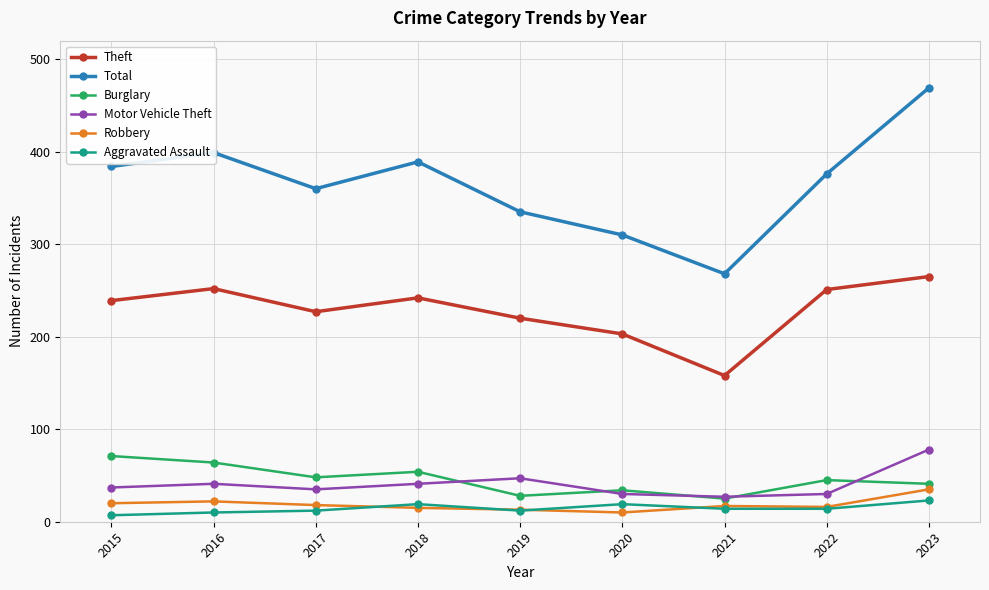

Is it true that Robbery equals 22 at 2016?

True